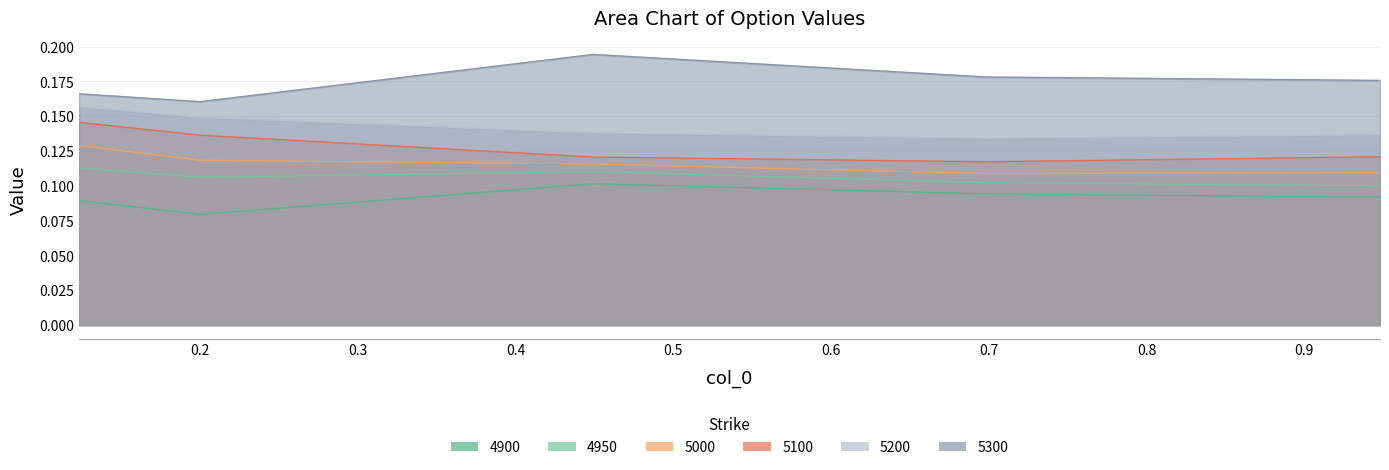

At how many categories does at least one series exceed 0?

5